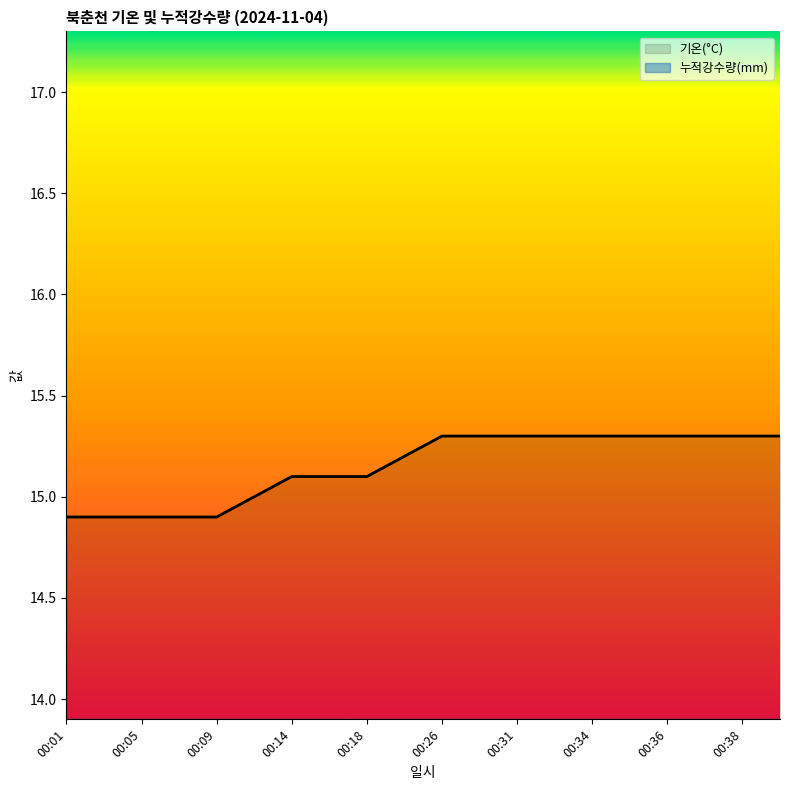

Approximately how many times larger is the value at 00:01 compared to 00:07?

1.0